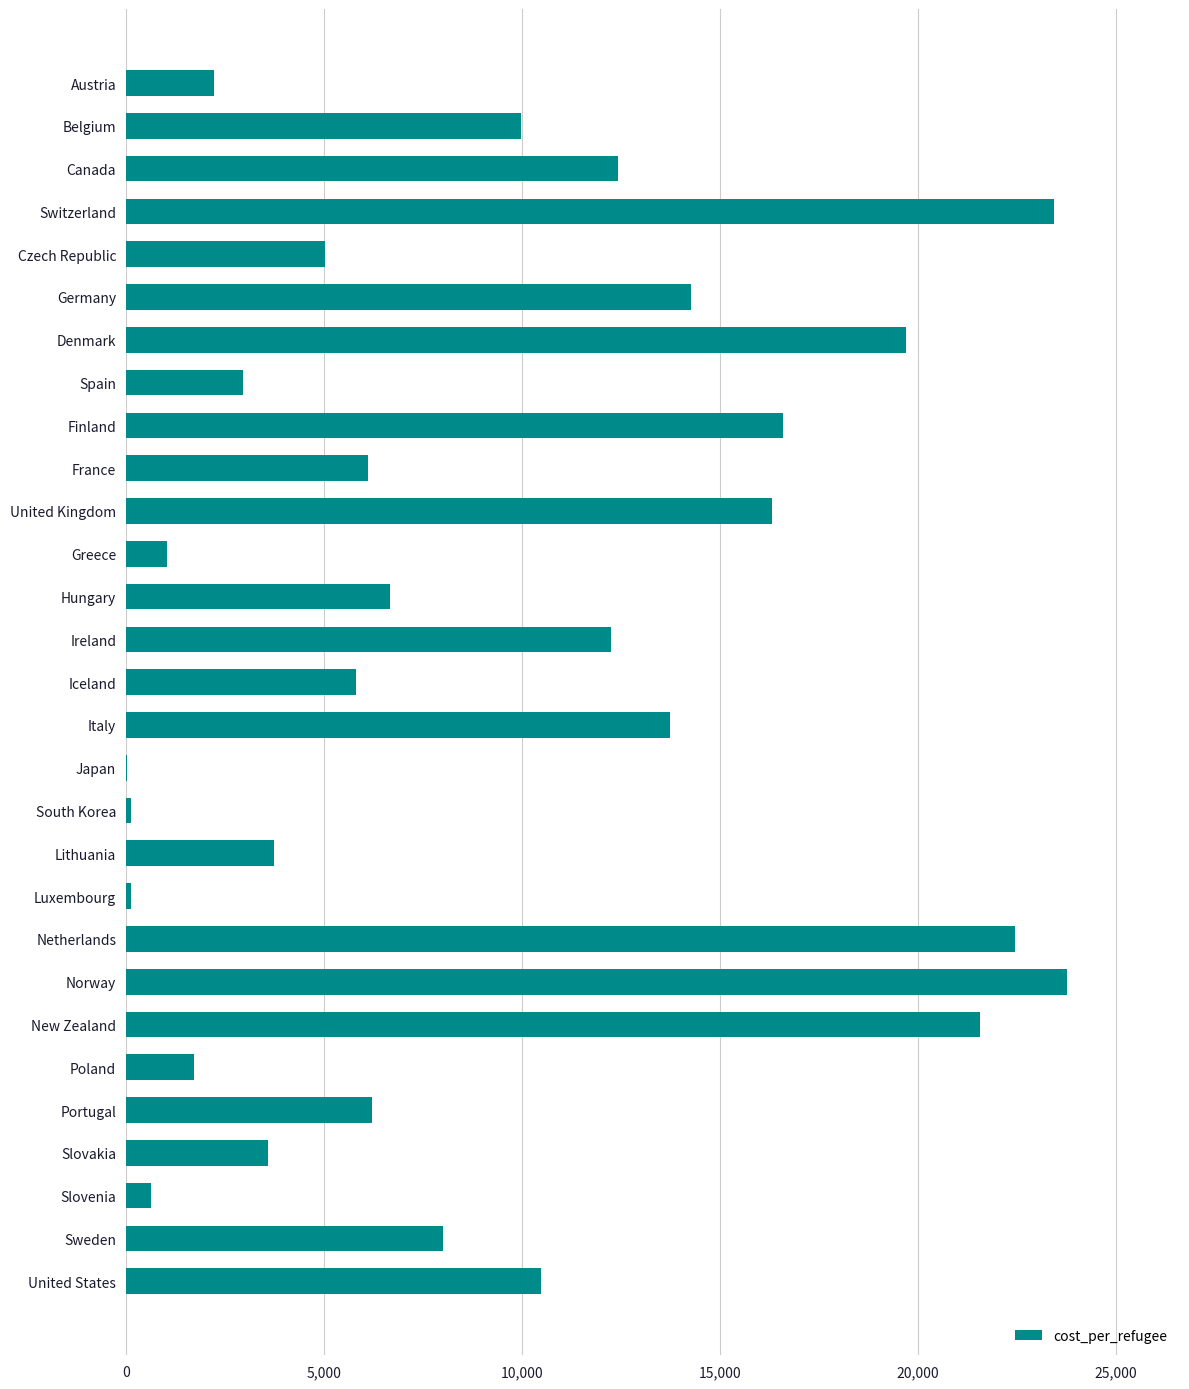

The chart shows a value of 14347.9 at United States. True or false?

False